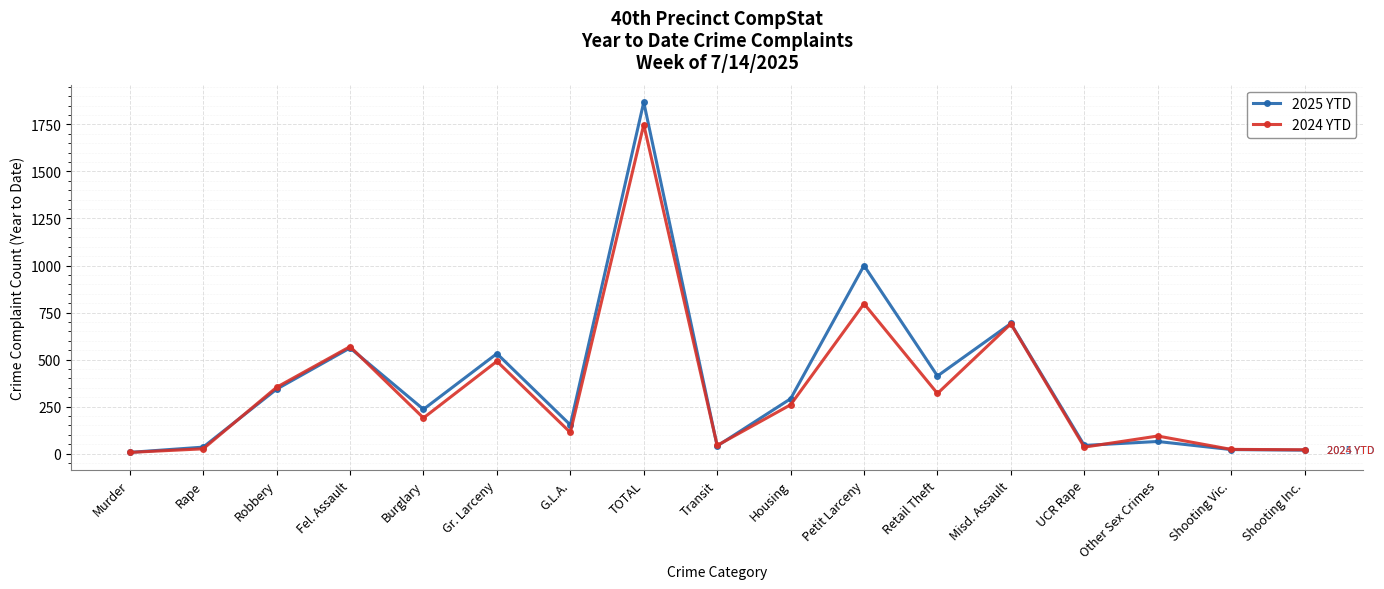

List the series in order of their overall mean, highest first.

2025 YTD, 2024 YTD